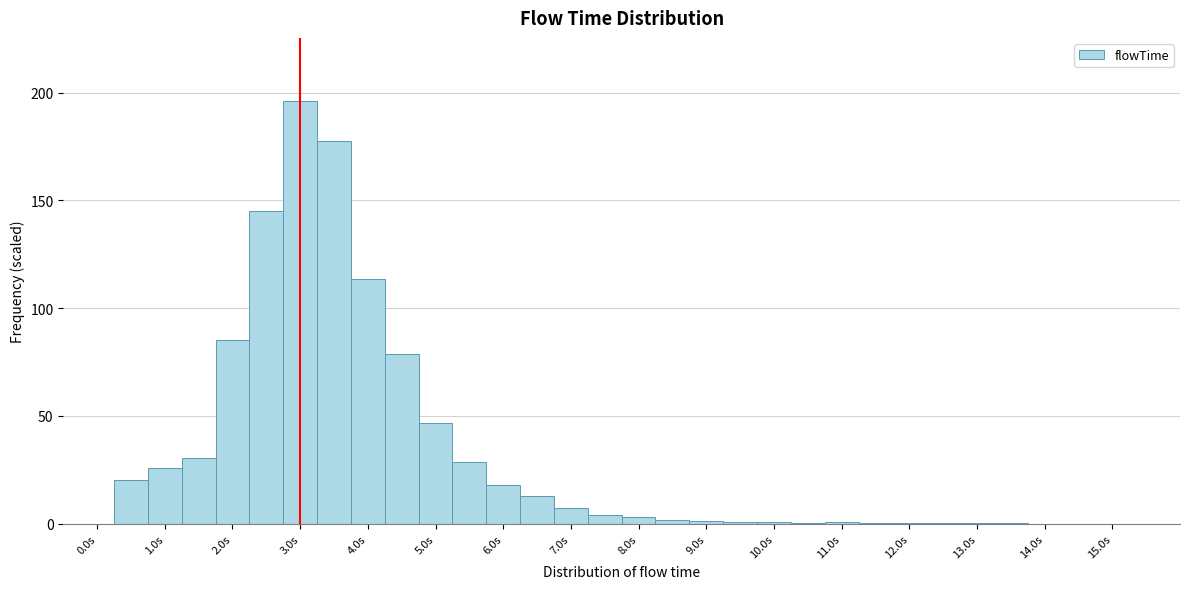

Over which range of the x-axis is the bar tallest?

2.75 to 3.25